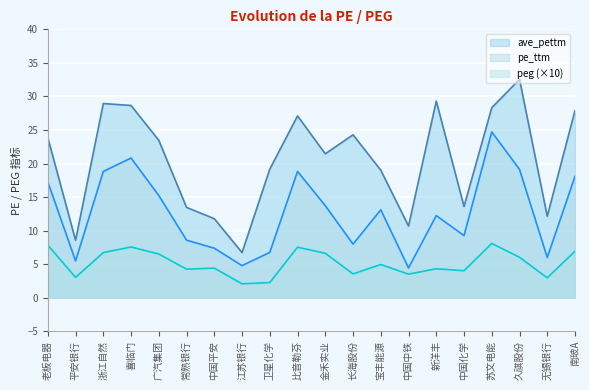

At which category is the sum across all series the highest?

苏文电能